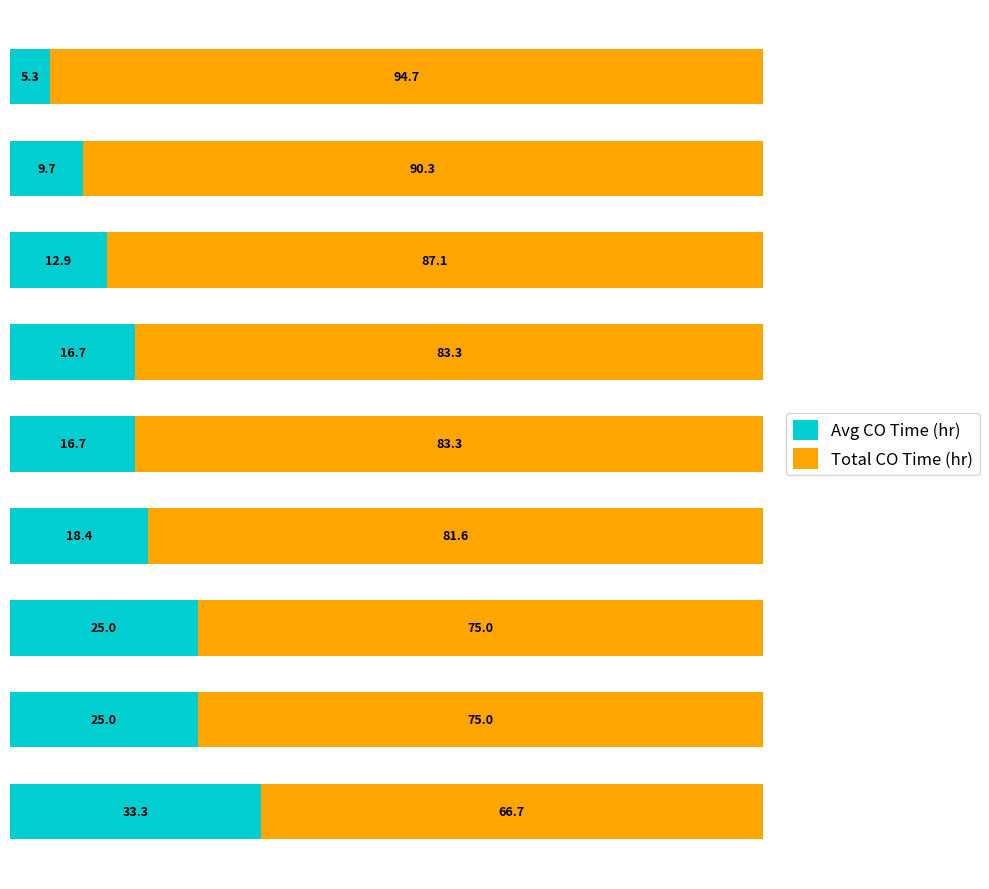

What is the sum of all Avg CO Time (hr) values?

163.0